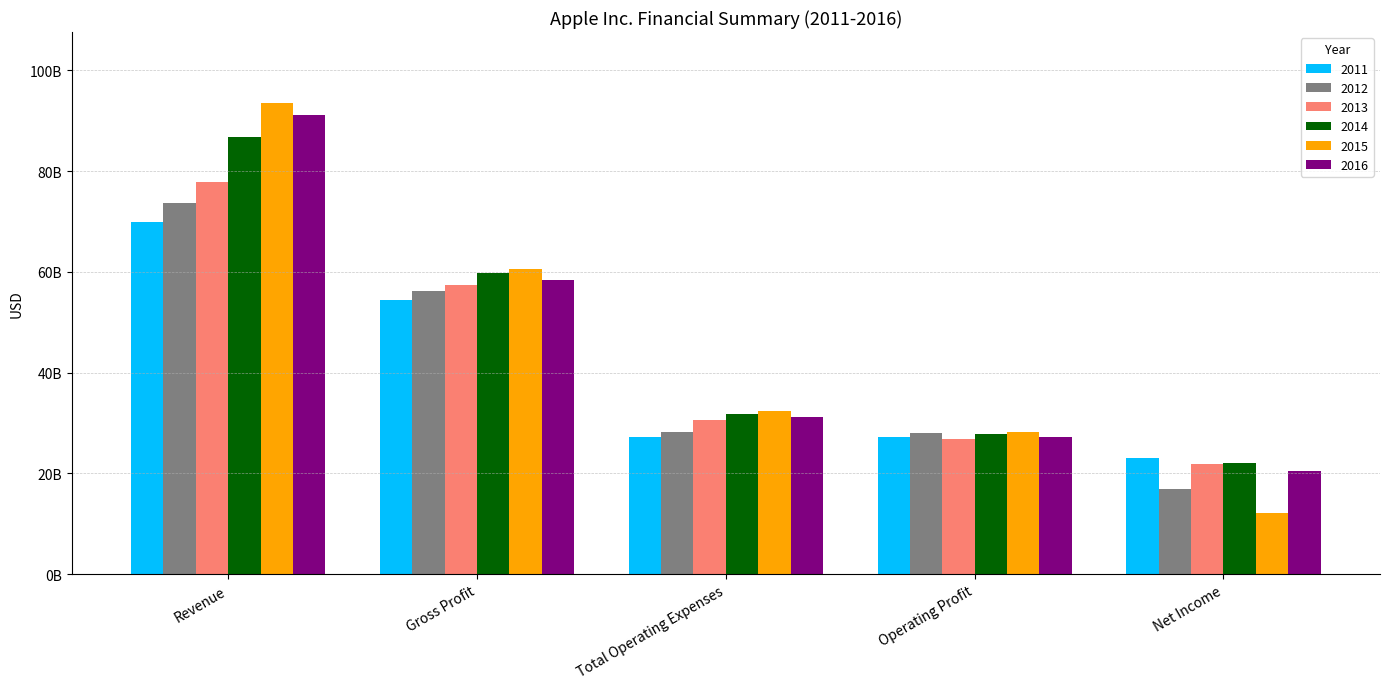

At which category is the sum across all series the highest?

Revenue